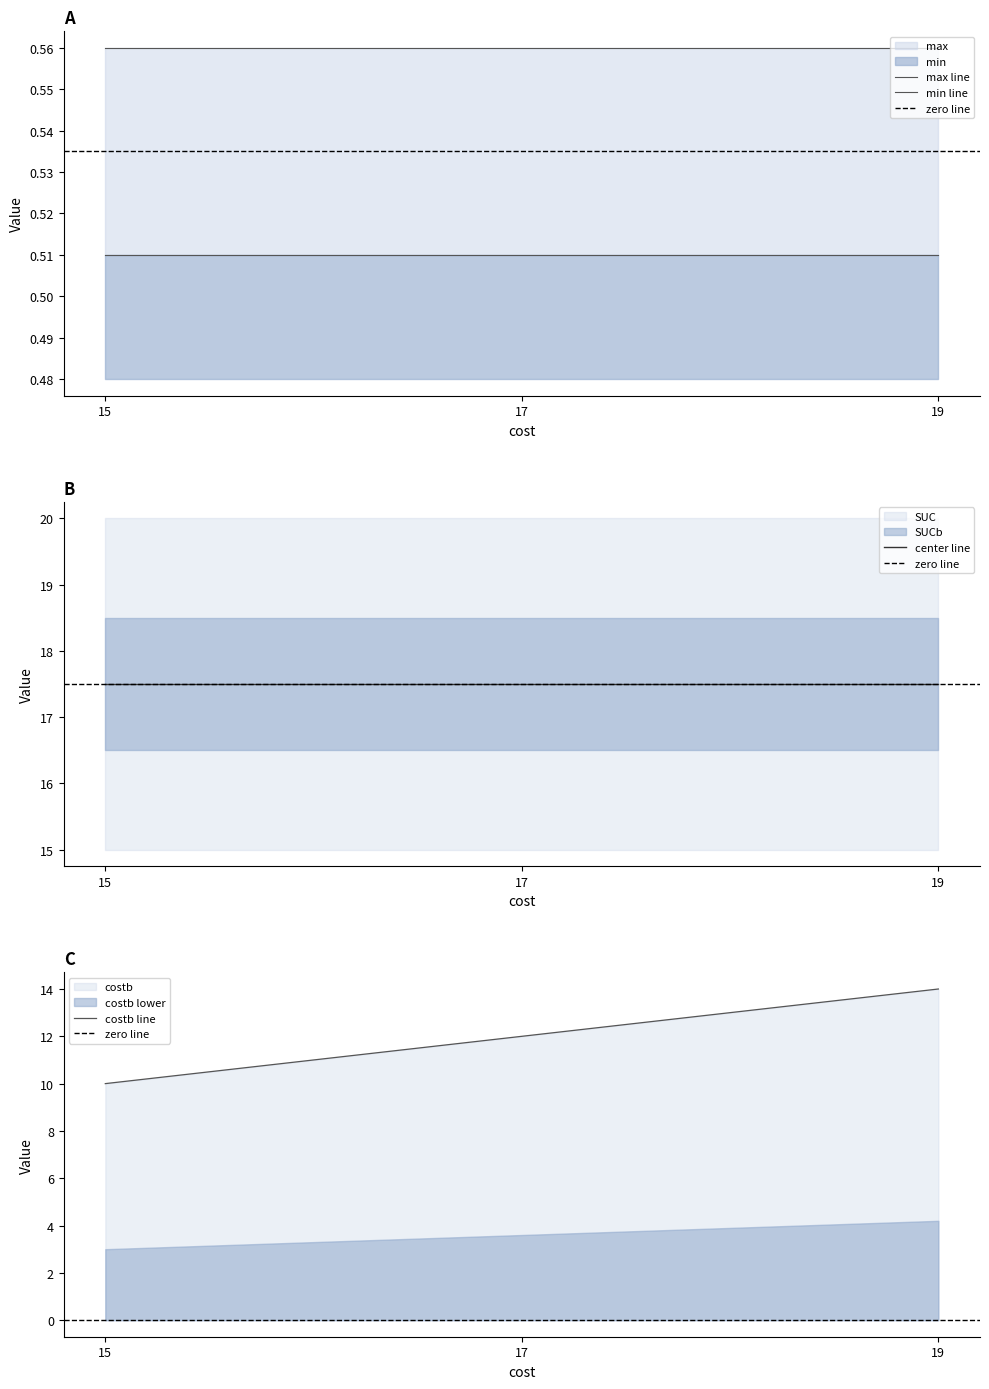

Which has a higher value, 19 or 17?

19